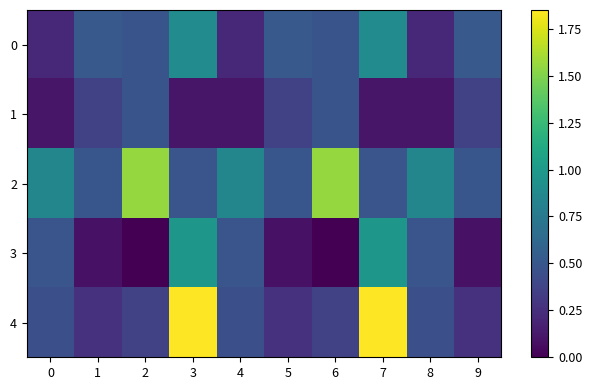

What is the greatest value displayed?

1.9